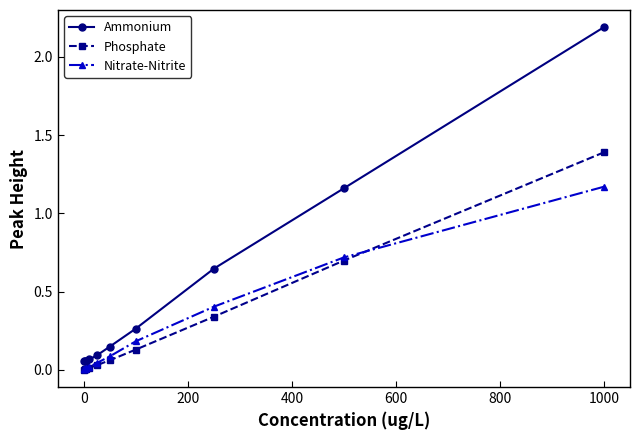

What is the difference between the maximum and minimum values in the Ammonium series?

2.1